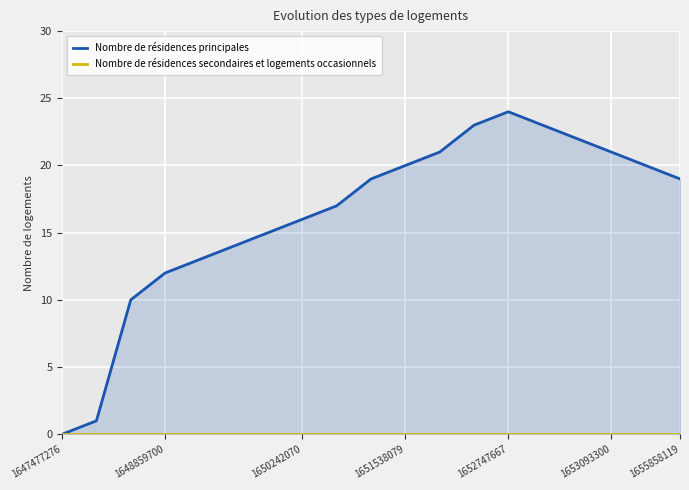

What is the total value across all series at 1655858119?

19